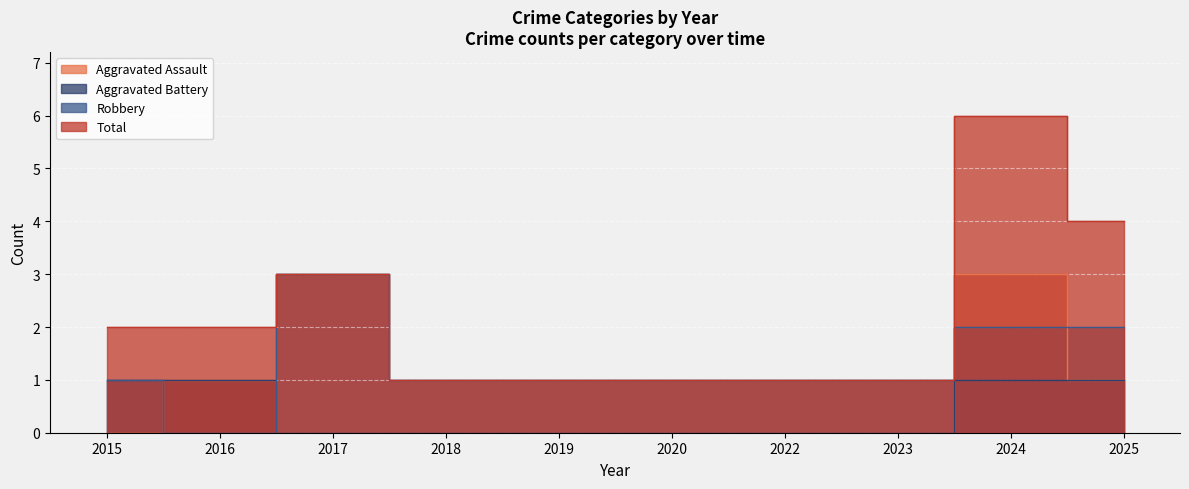

Count the Robbery values in the range 1 to 2.

8